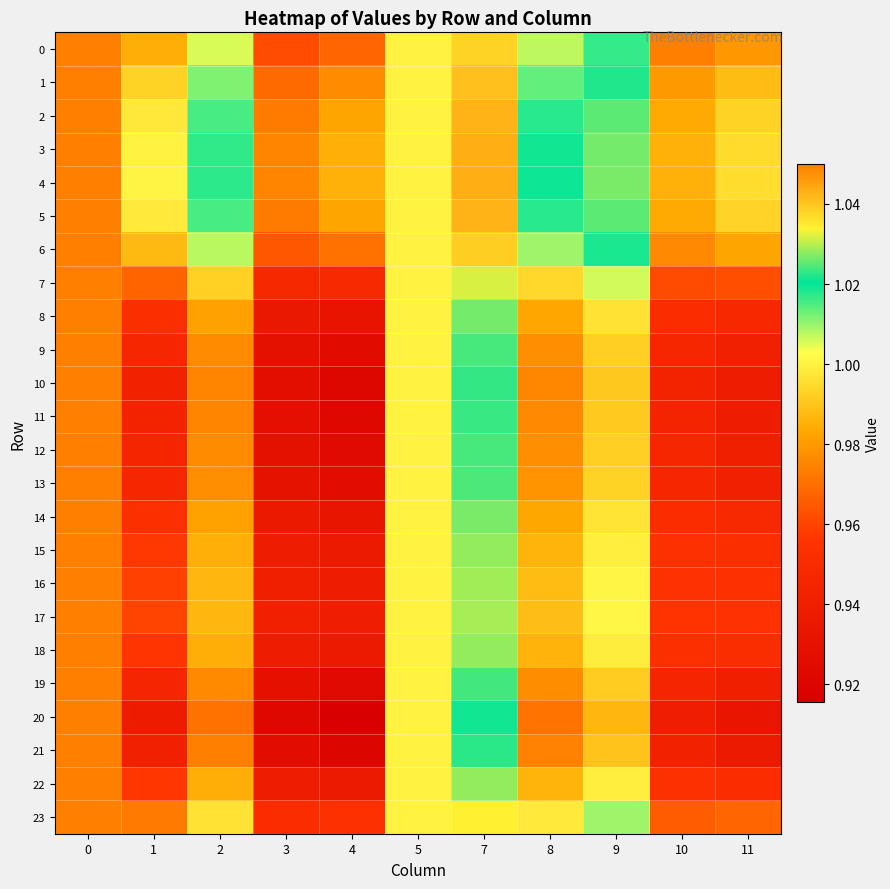

Which label corresponds to the smallest value in the chart?

4